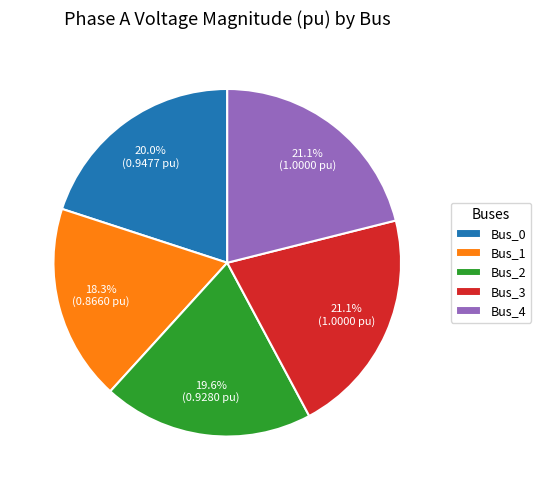

The Bus_1 slice represents 18% of the pie. True or false?

True